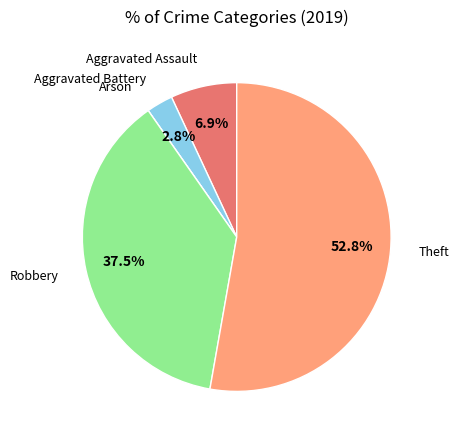

Which category accounts for the majority?

Theft